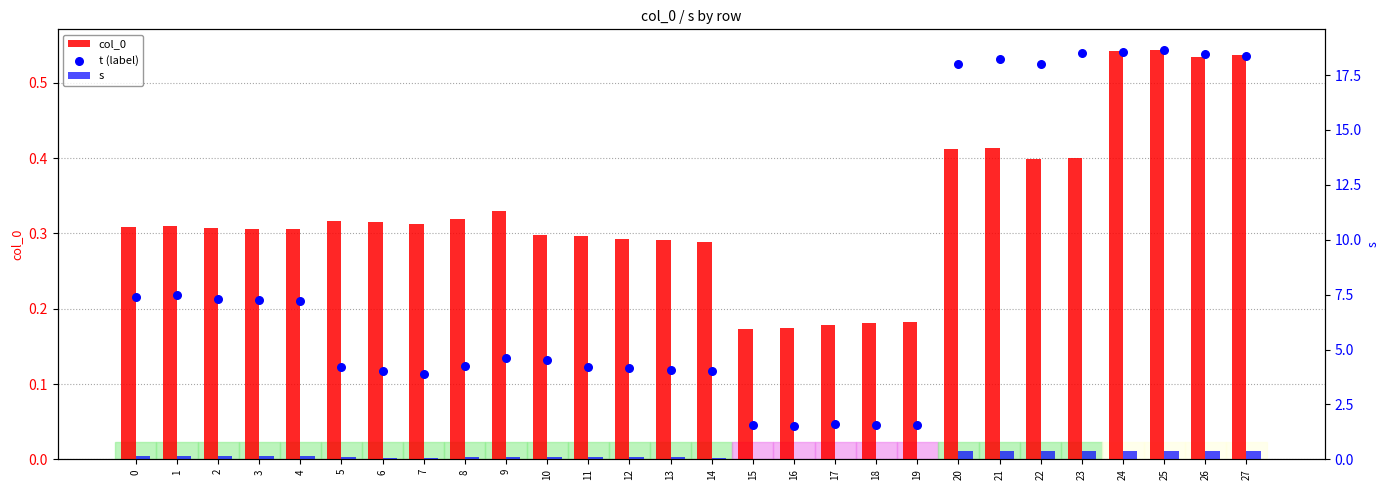

What is the total value across all series at 26?

19.4